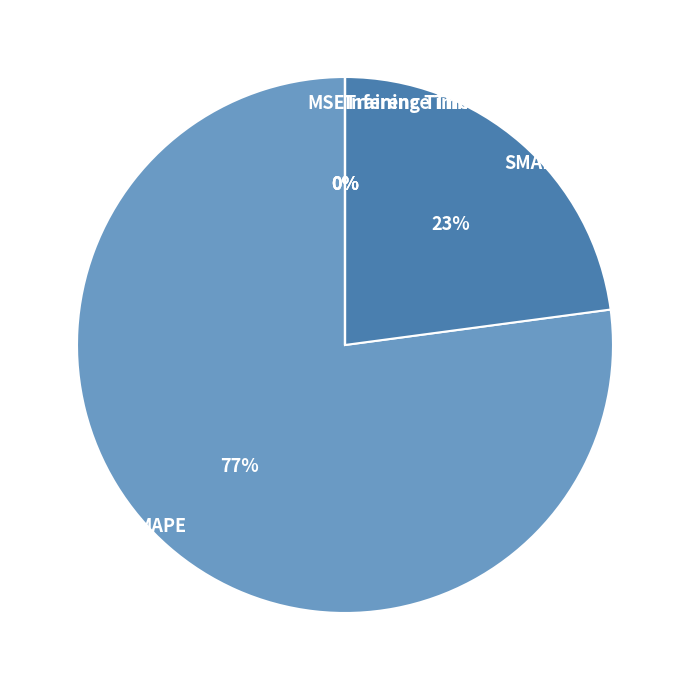

What is the largest slice in the pie chart?

MAPE